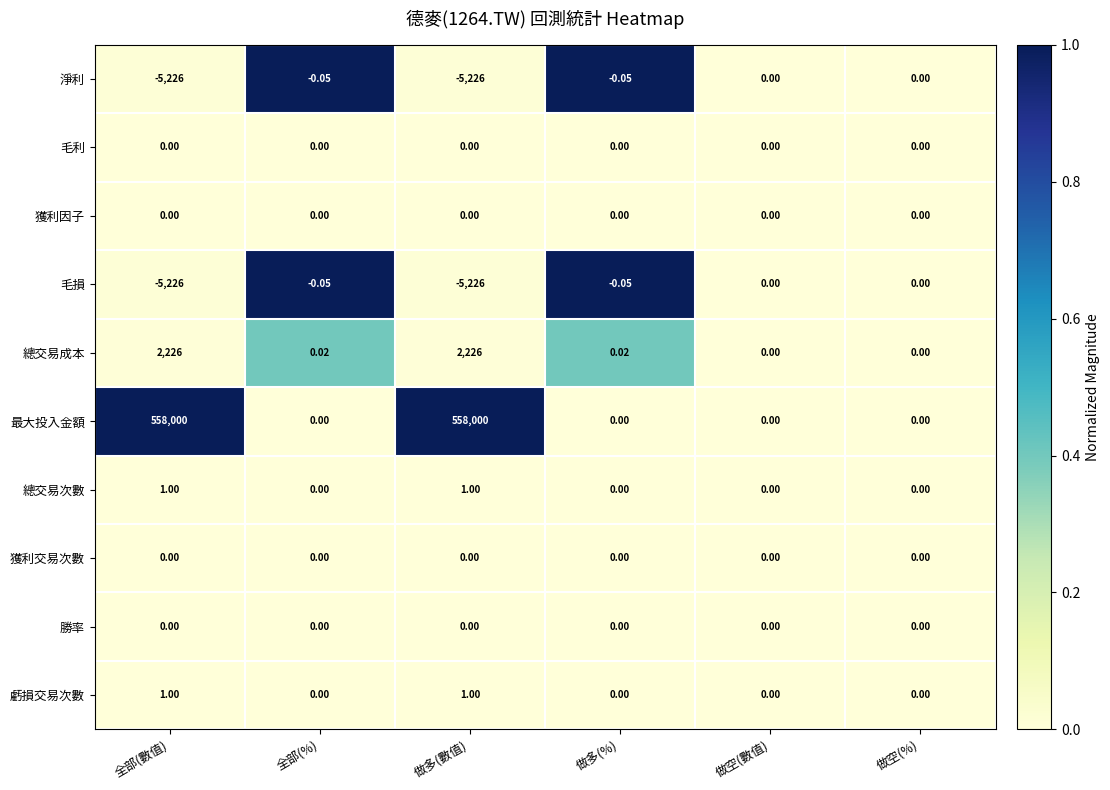

Between 做多(數值) and 做多(%), which series saw the biggest shift?

最大投入金額